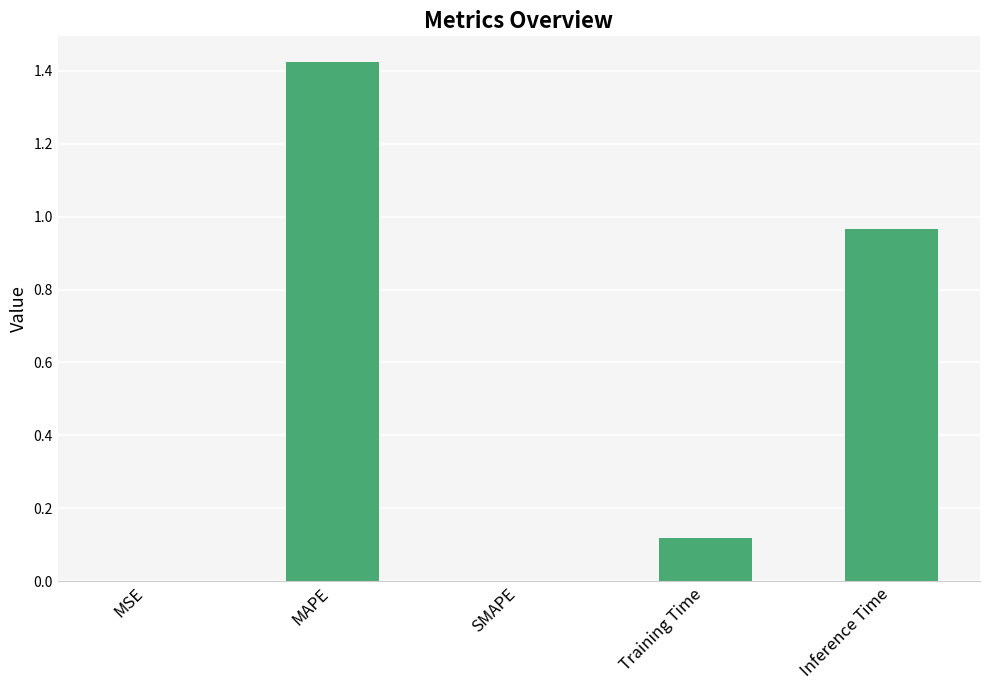

The chart shows a value of 0.6 at MAPE. True or false?

False